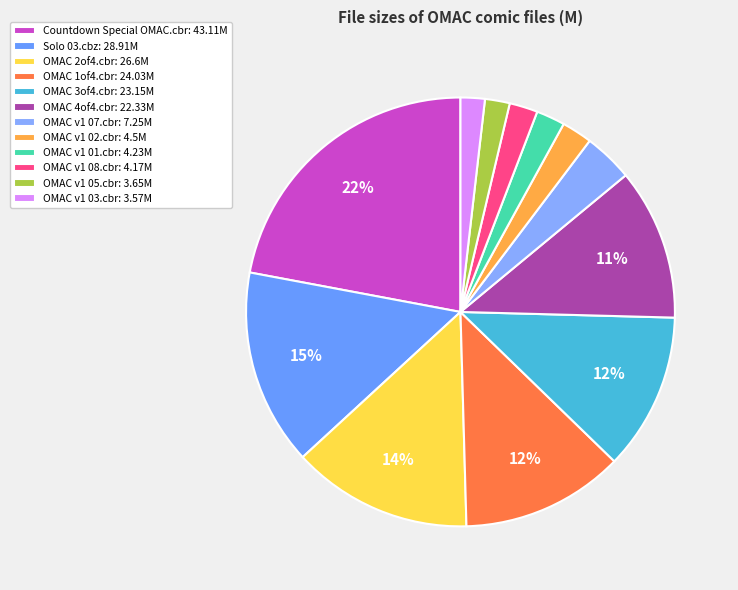

What percentage is the OMAC v1 05.cbr slice, to the nearest percent?

2%